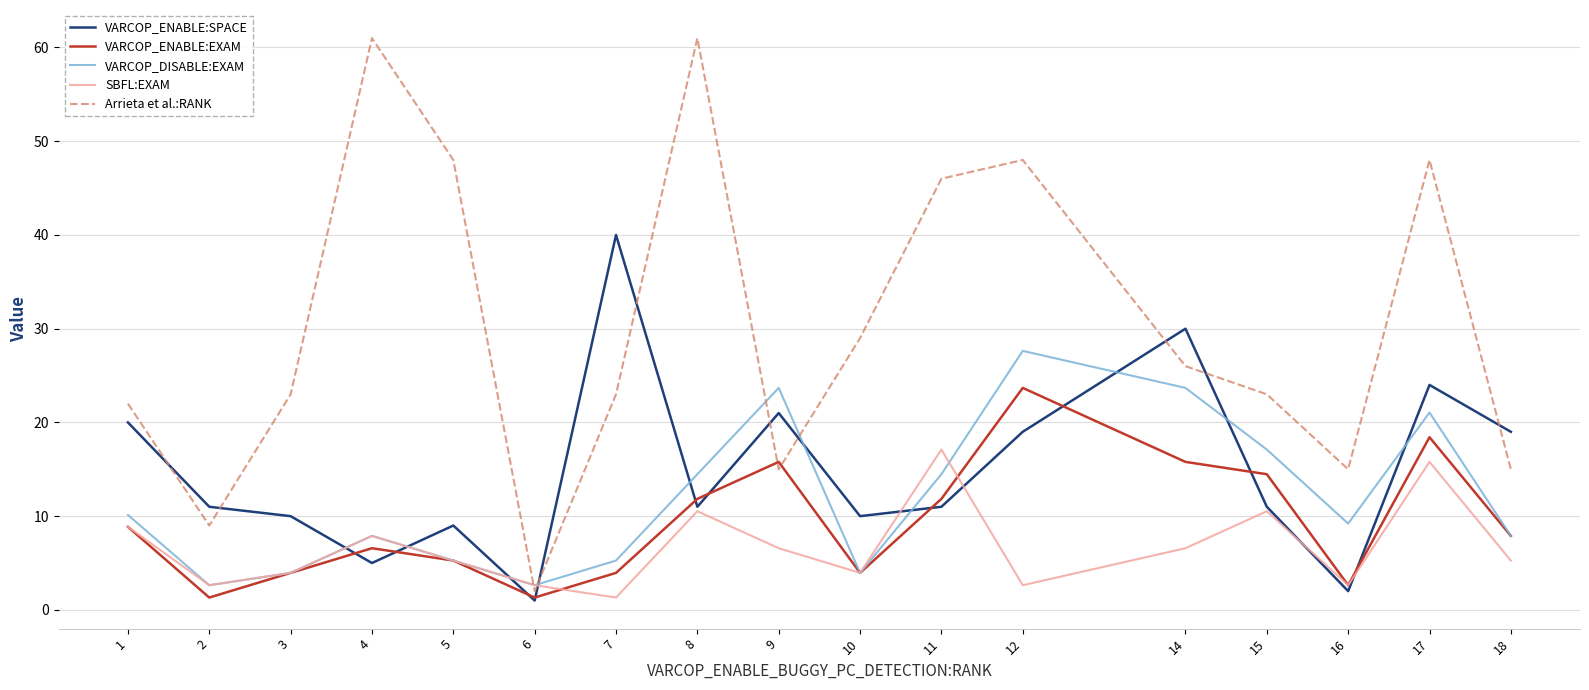

What is the sum of the VARCOP_DISABLE:EXAM values at 16 and 18?

17.1